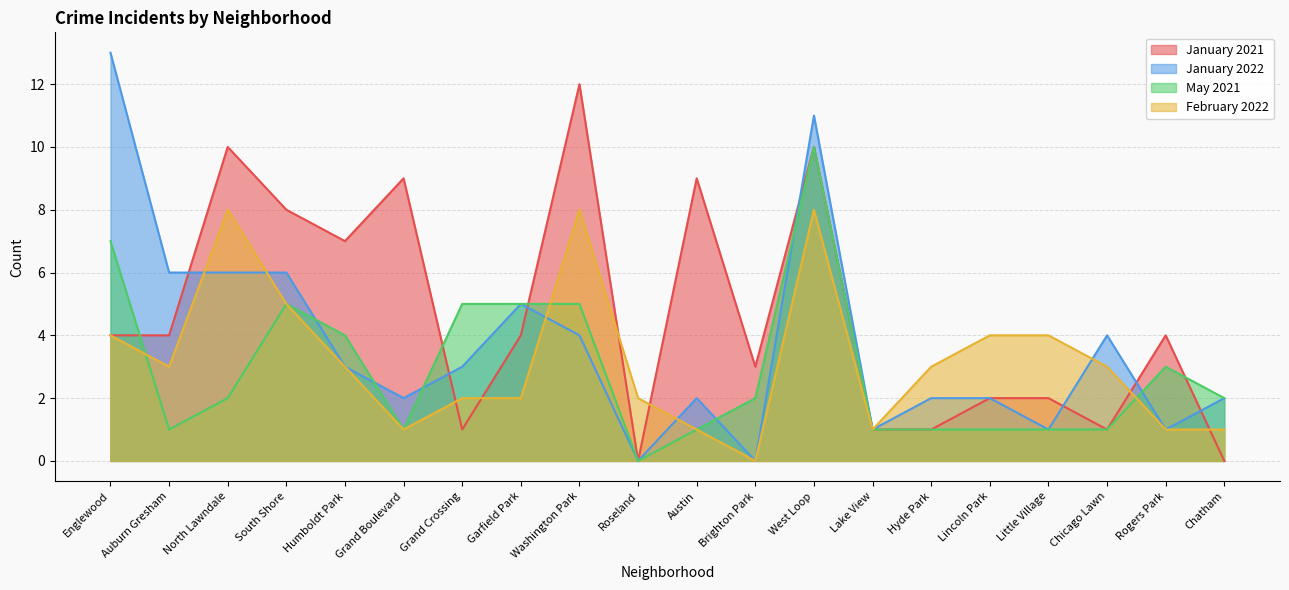

What is the average value of the May 2021 series?

3